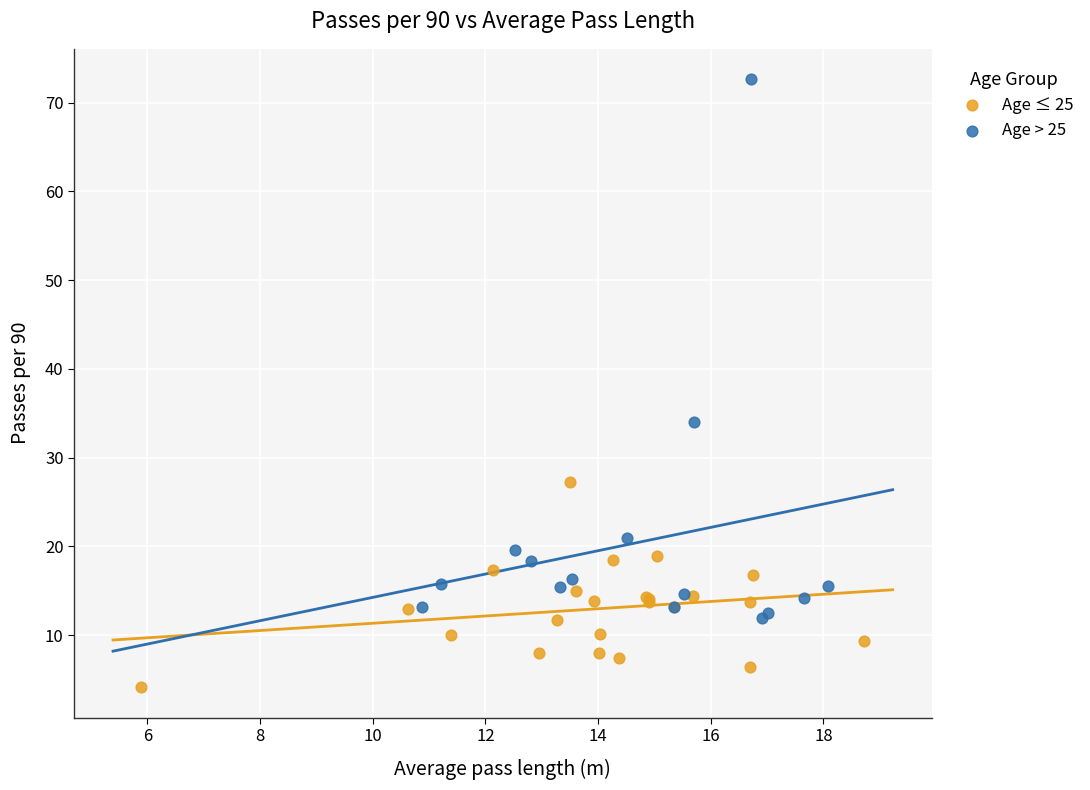

Which series has the largest Y range (max minus min)?

Age > 25